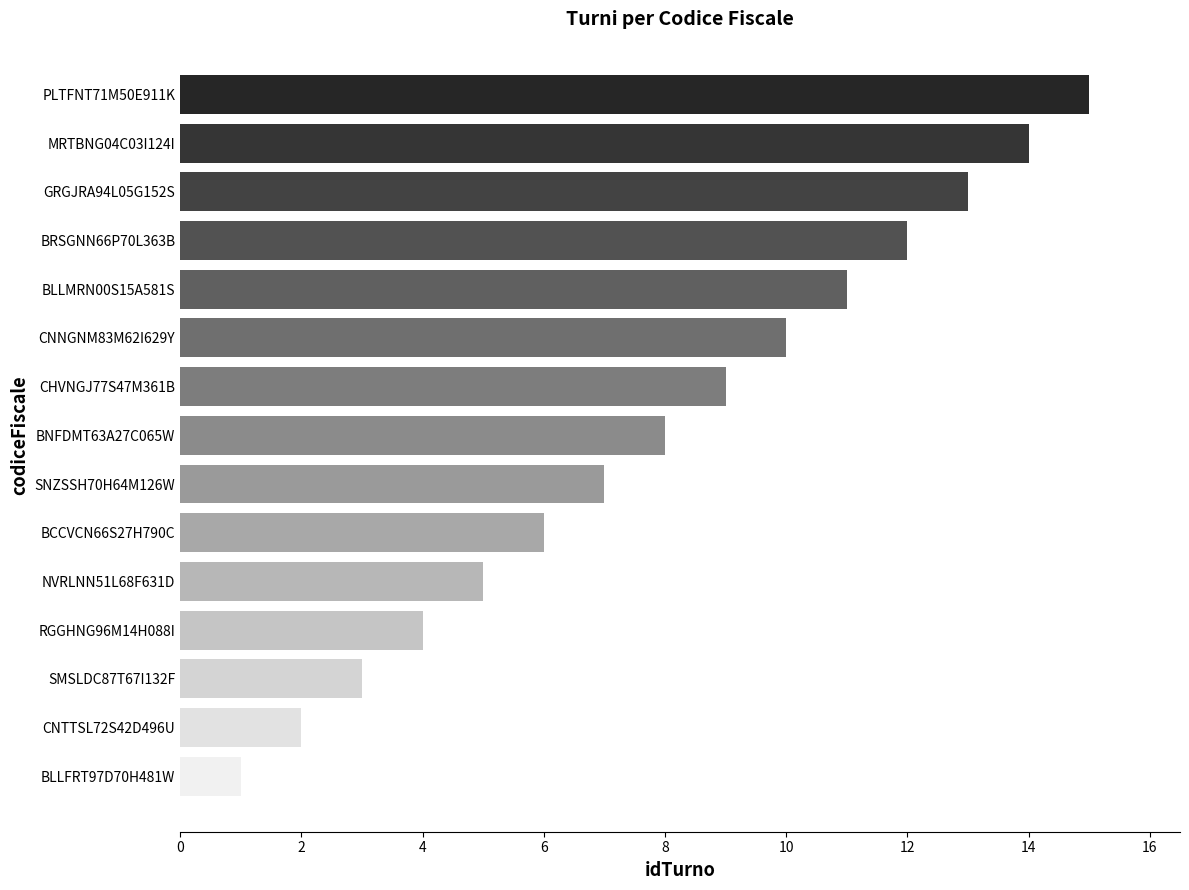

The value at SMSLDC87T67I132F is 3. True or false?

True